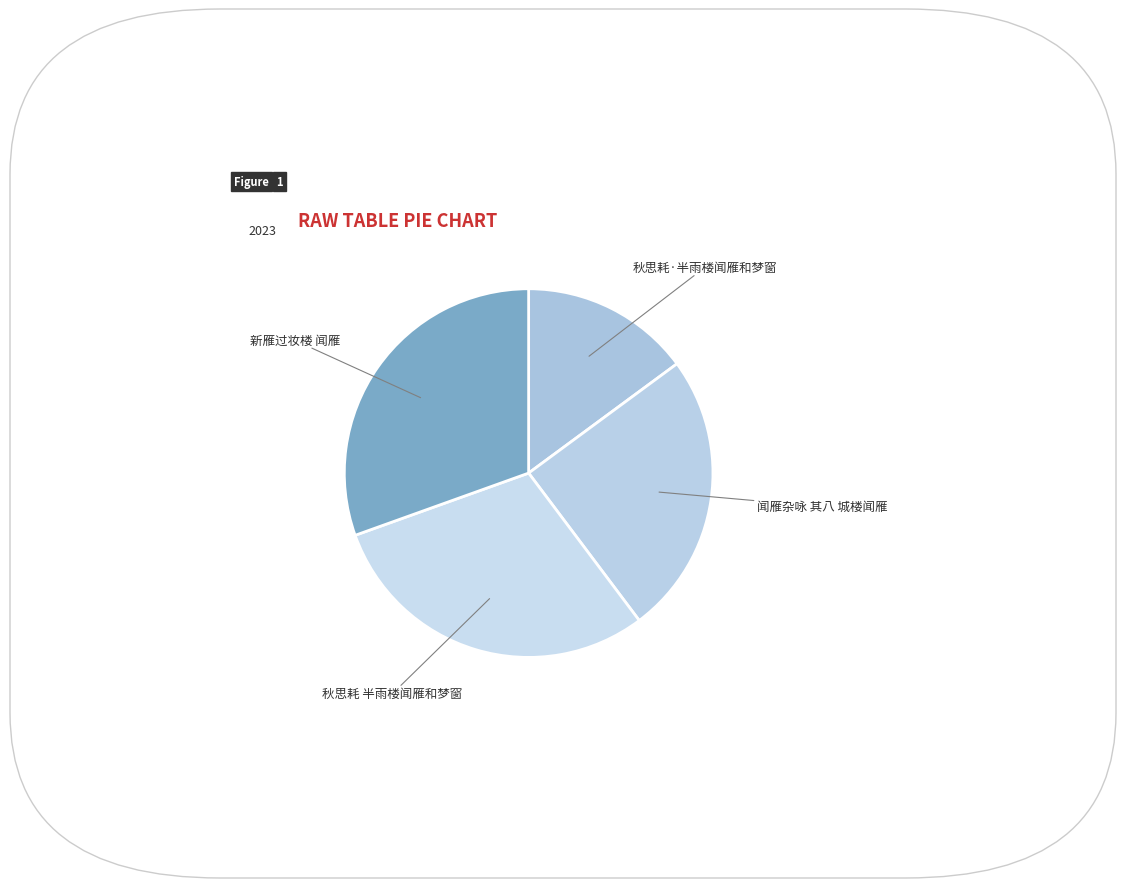

How many slices are in this pie chart?

4